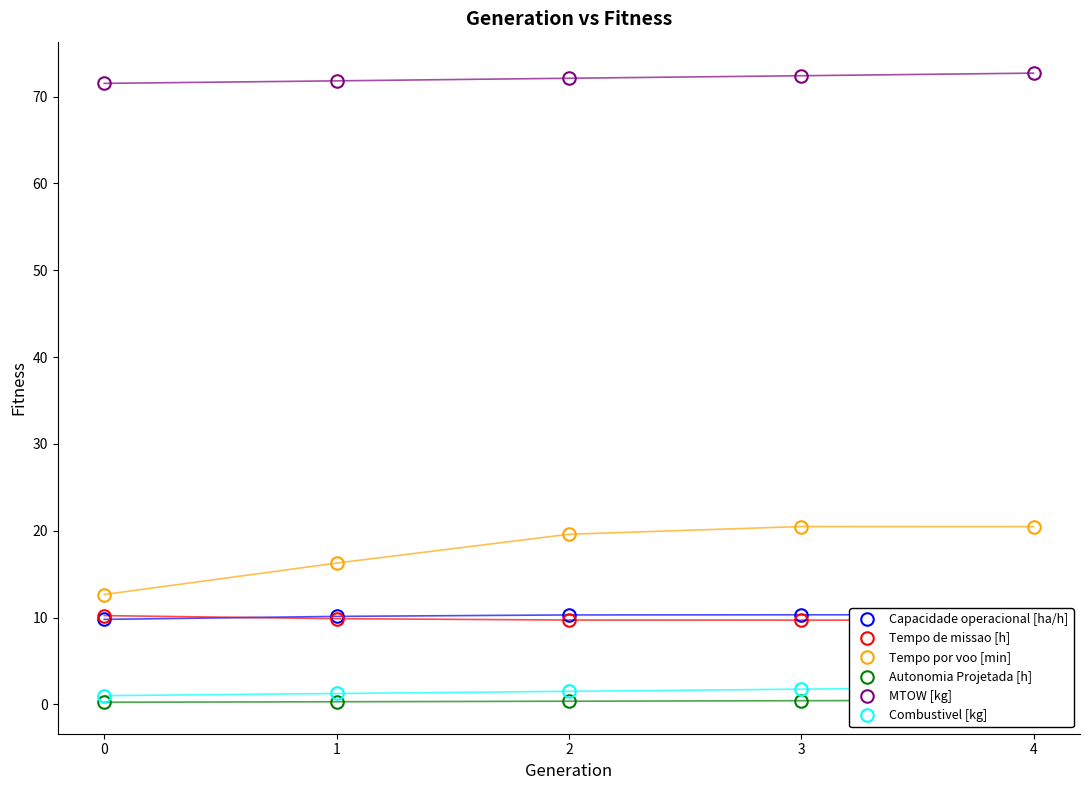

True or false: Combustivel [kg] and MTOW [kg] cross at least once.

False